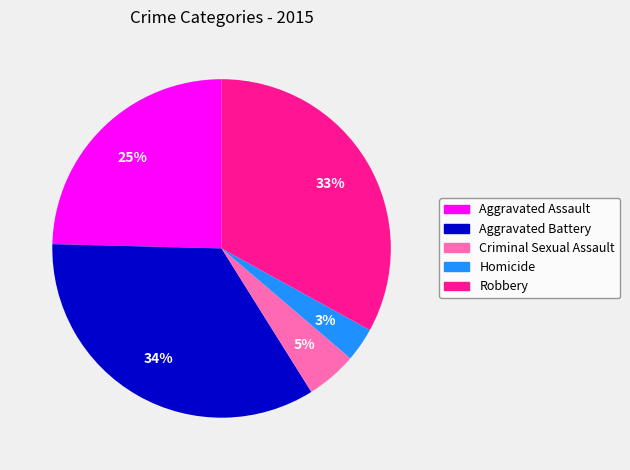

Rank the categories by value from lowest to highest.

Homicide, Criminal Sexual Assault, Aggravated Assault, Robbery, Aggravated Battery